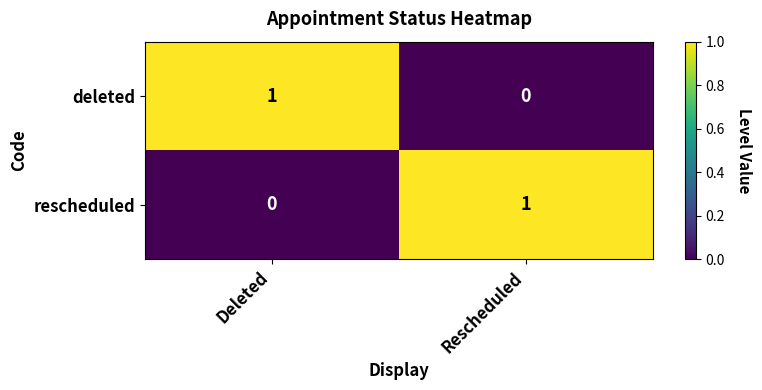

Where is rescheduled nearest to the value 0?

Deleted